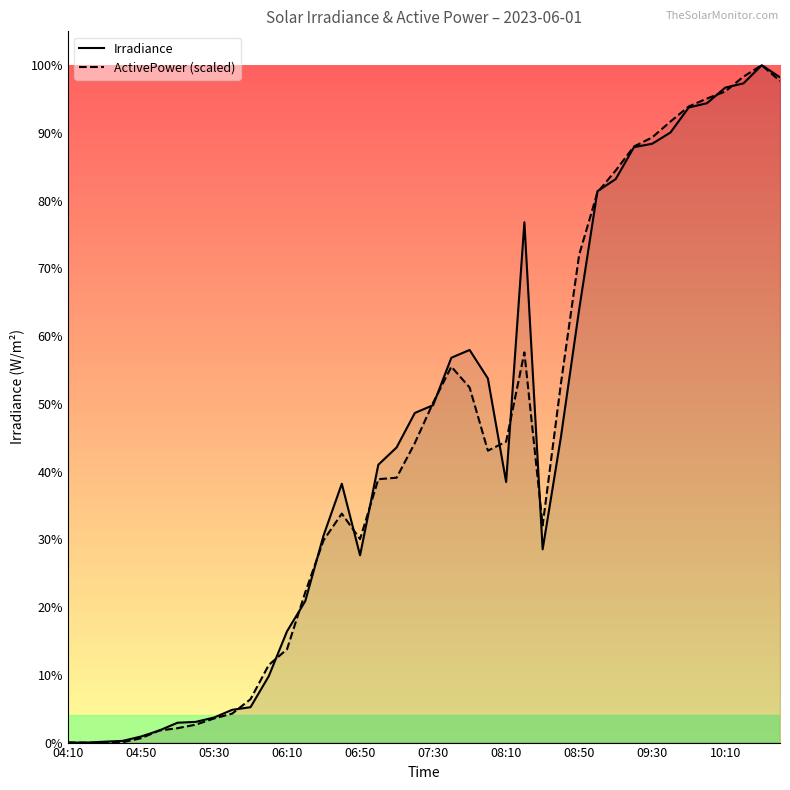

What is the highest value of the Irradiance series?

785.0